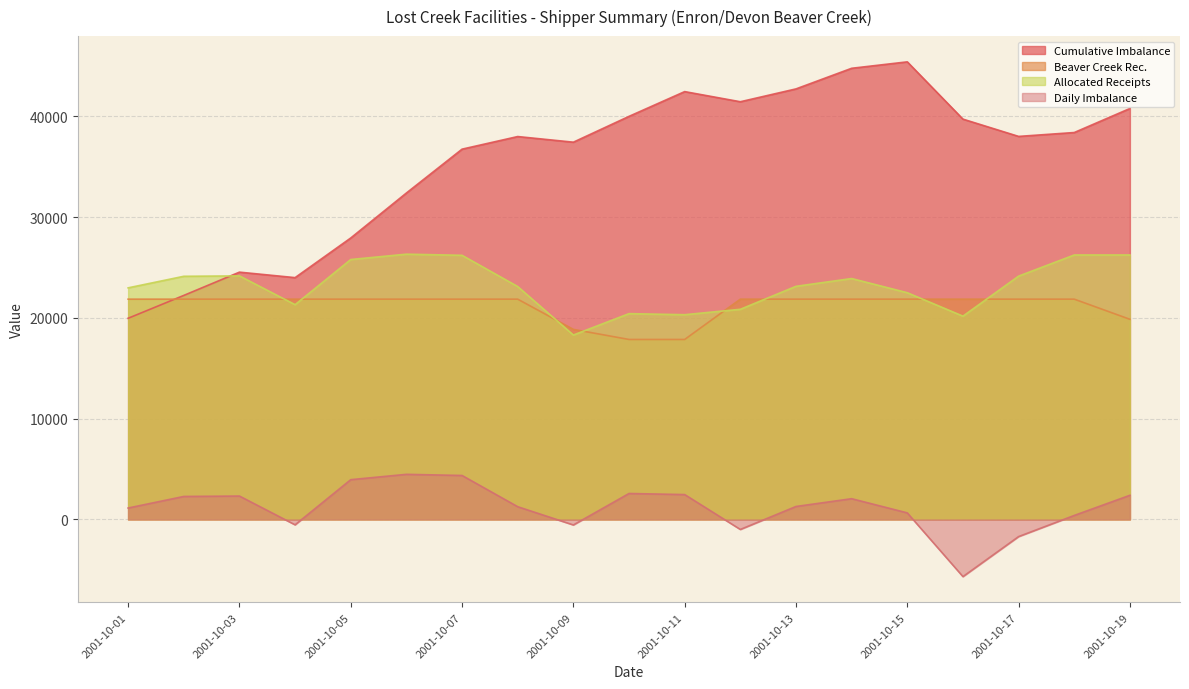

Reading left to right, what are all the values shown in this chart?

Cumulative Imbalance: 2001-10-01=19952.3	2001-10-02=22221.5	2001-10-03=24531.0	2001-10-04=23986.0	2001-10-05=27920.5	2001-10-06=32385.0	2001-10-07=36736.0	2001-10-08=37987.7	2001-10-09=37428.0	2001-10-10=39991.5	2001-10-11=42447.9	2001-10-12=41441.7	2001-10-13=42715.6	2001-10-14=44762.3	2001-10-15=45401.2	2001-10-16=39715.6	2001-10-17=38001.8	2001-10-18=38386.8	2001-10-19=40771.8
Beaver Creek Rec.: 2001-10-01=21850.0	2001-10-02=21850.0	2001-10-03=21850.0	2001-10-04=21850.0	2001-10-05=21850.0	2001-10-06=21850.0	2001-10-07=21850.0	2001-10-08=21850.0	2001-10-09=18850.0	2001-10-10=17850.0	2001-10-11=17850.0	2001-10-12=21850.0	2001-10-13=21850.0	2001-10-14=21850.0	2001-10-15=21850.0	2001-10-16=21850.0	2001-10-17=21850.0	2001-10-18=21850.0	2001-10-19=19850.0
Allocated Receipts: 2001-10-01=22971.3	2001-10-02=24119.2	2001-10-03=24159.5	2001-10-04=21304.9	2001-10-05=25784.5	2001-10-06=26314.5	2001-10-07=26201.1	2001-10-08=23101.6	2001-10-09=18290.3	2001-10-10=20413.5	2001-10-11=20306.4	2001-10-12=20843.8	2001-10-13=23123.9	2001-10-14=23896.6	2001-10-15=22489.0	2001-10-16=20164.4	2001-10-17=24136.2	2001-10-18=26235.0	2001-10-19=26235.0
Daily Imbalance: 2001-10-01=1121.3	2001-10-02=2269.2	2001-10-03=2309.5	2001-10-04=-545.1	2001-10-05=3934.5	2001-10-06=4464.5	2001-10-07=4351.1	2001-10-08=1251.6	2001-10-09=-559.7	2001-10-10=2563.5	2001-10-11=2456.4	2001-10-12=-1006.2	2001-10-13=1273.9	2001-10-14=2046.6	2001-10-15=639.0	2001-10-16=-5685.6	2001-10-17=-1713.8	2001-10-18=385.0	2001-10-19=2385.0